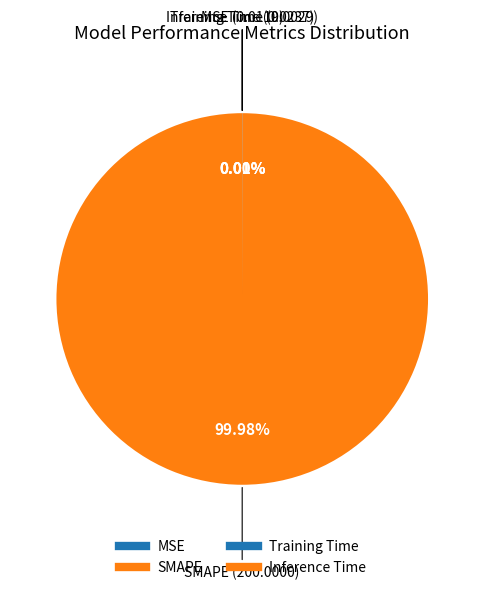

Count the number of slices in the pie.

4